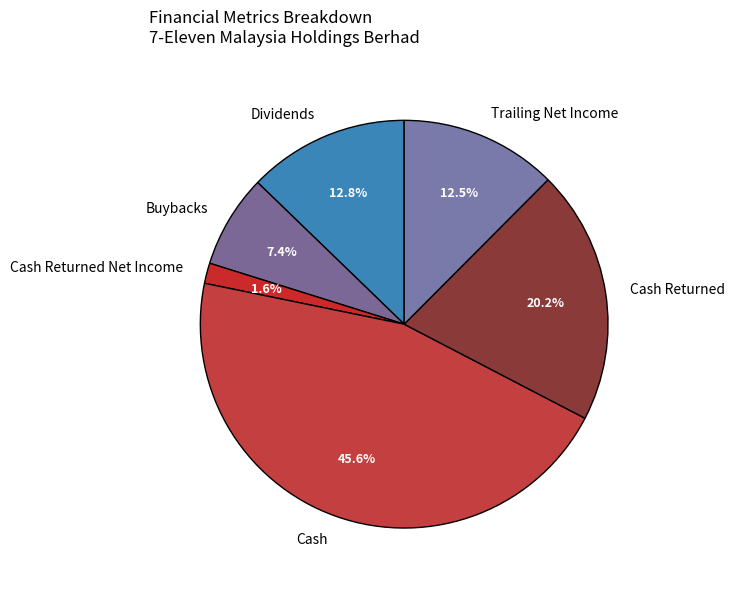

Which slice is the smallest?

Cash Returned Net Income